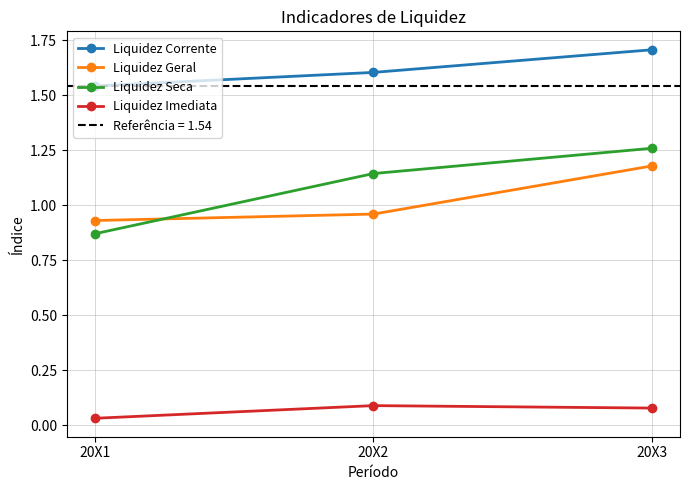

How many Liquidez Seca values are between 0 and 1?

1